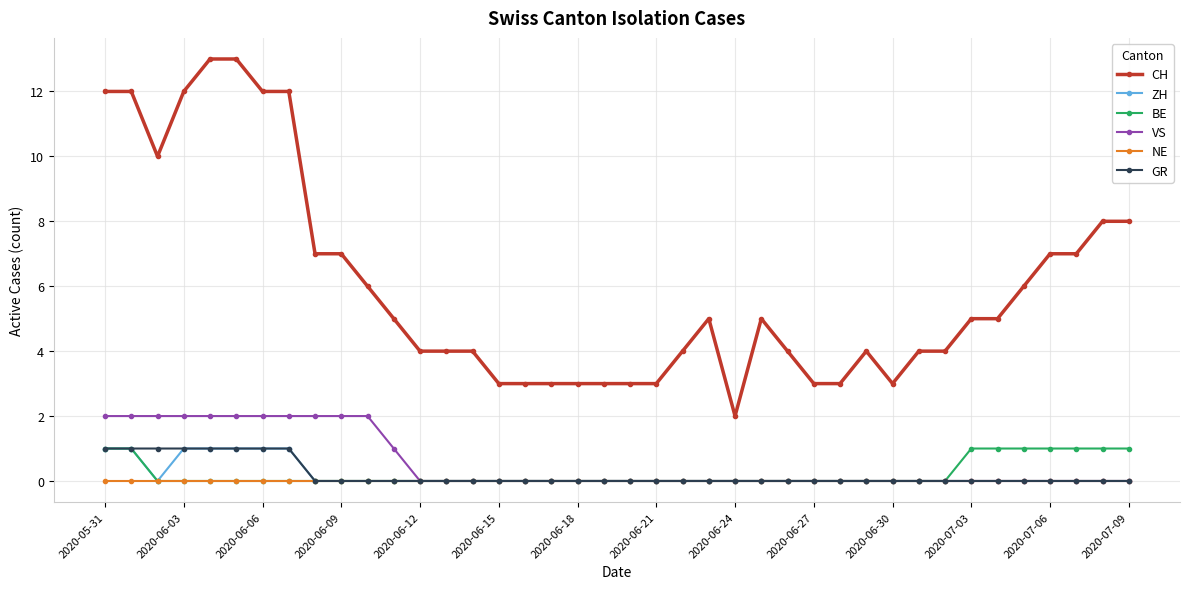

What are all the series names shown in the legend?

CH, ZH, BE, VS, NE, GR